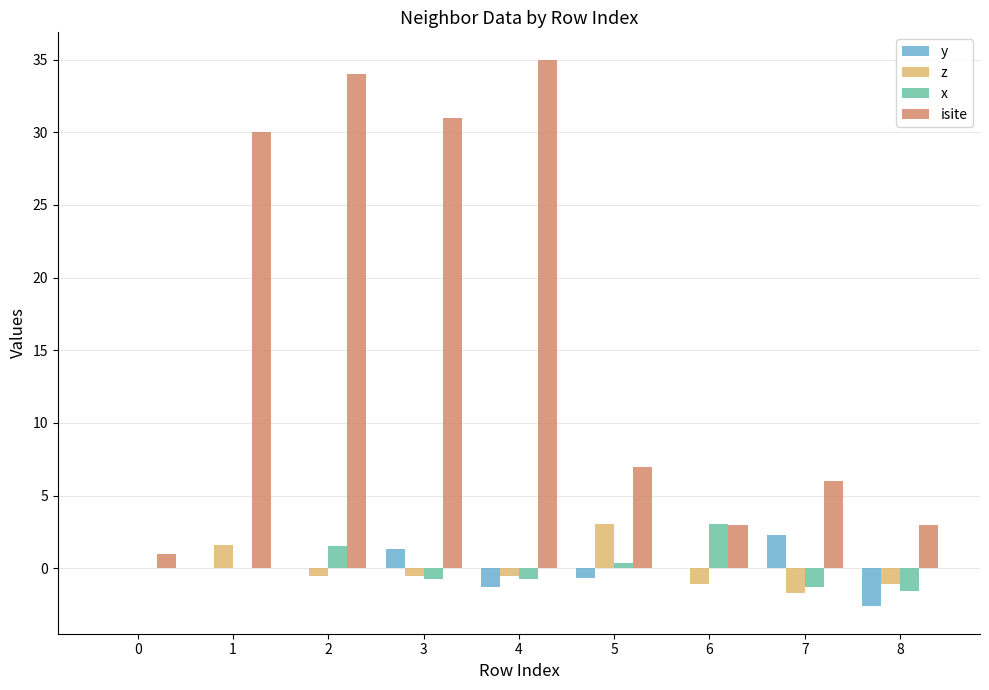

Which series changed the most between 5 and 6?

z